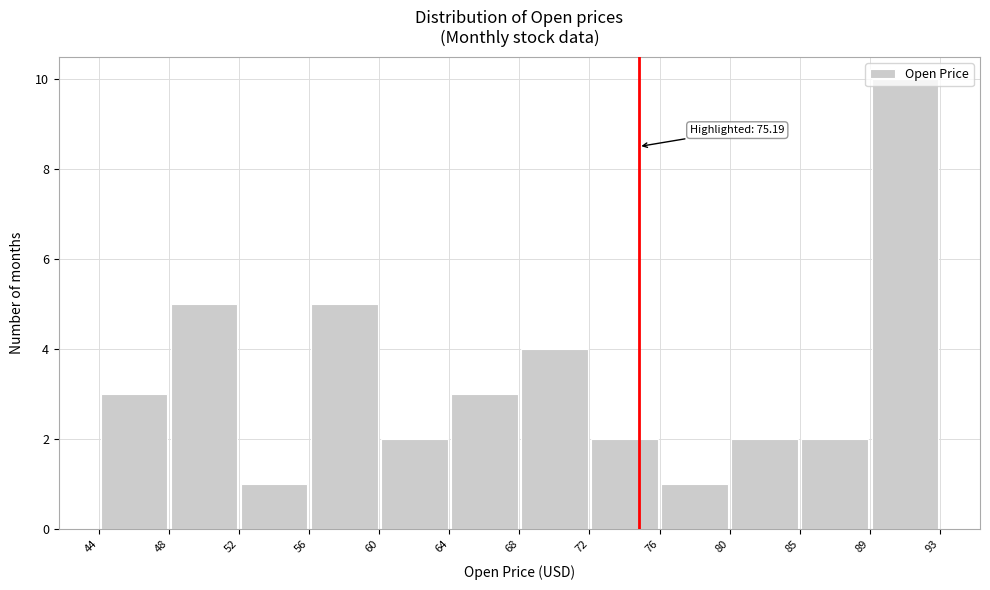

Which range on the x-axis has the tallest bar?

89 to 93